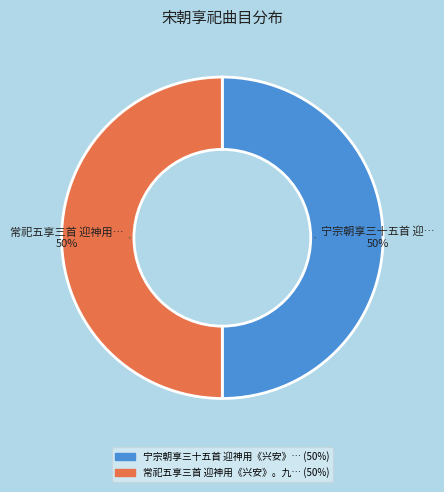

Which slice is the smallest?

常祀五享三首 迎神用《兴安》。九变。